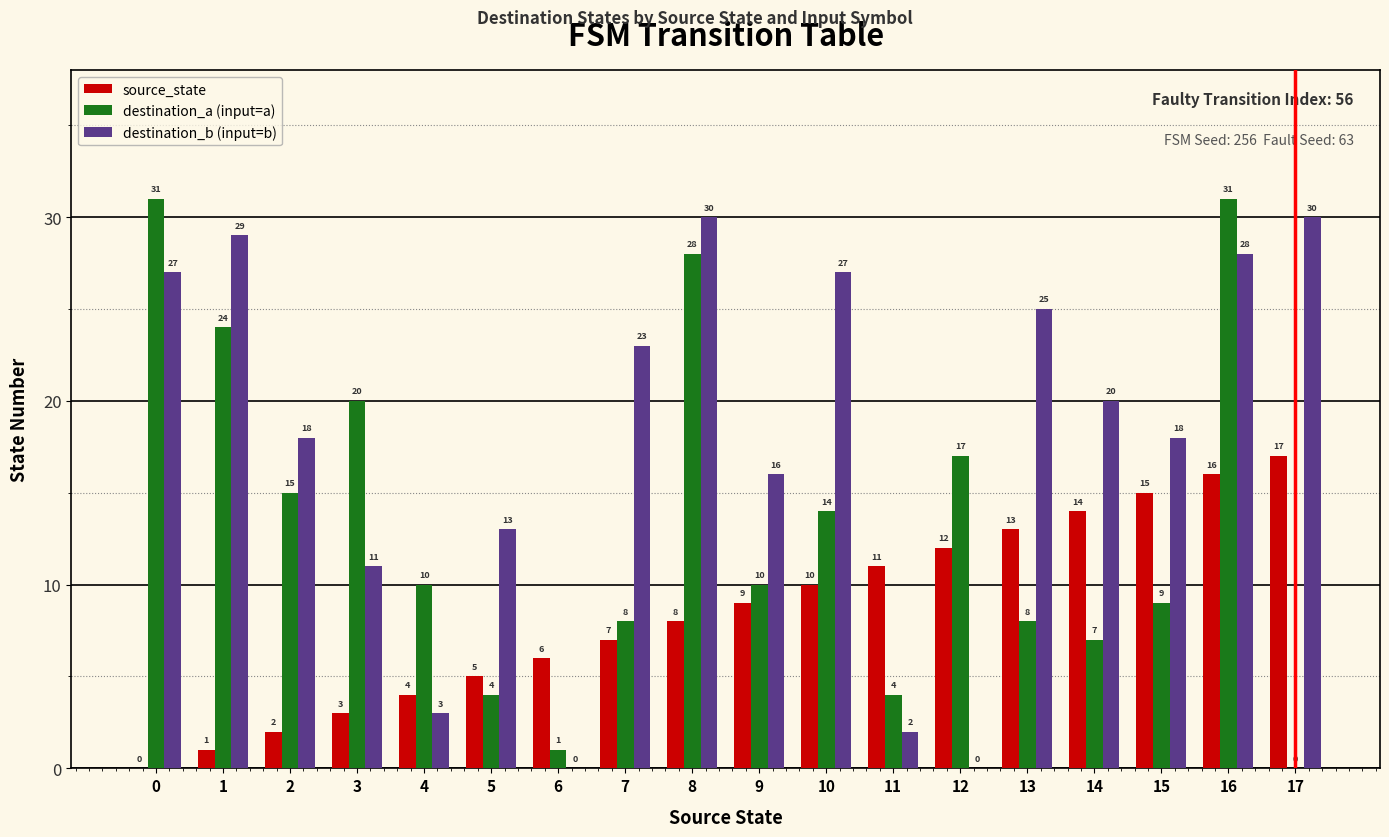

Reading left to right, extract all data points from this chart.

source_state: 0=0	1=1	2=2	3=3	4=4	5=5	6=6	7=7	8=8	9=9	10=10	11=11	12=12	13=13	14=14	15=15	16=16	17=17
destination_a (input=a): 0=31	1=24	2=15	3=20	4=10	5=4	6=1	7=8	8=28	9=10	10=14	11=4	12=17	13=8	14=7	15=9	16=31	17=0
destination_b (input=b): 0=27	1=29	2=18	3=11	4=3	5=13	6=0	7=23	8=30	9=16	10=27	11=2	12=0	13=25	14=20	15=18	16=28	17=30